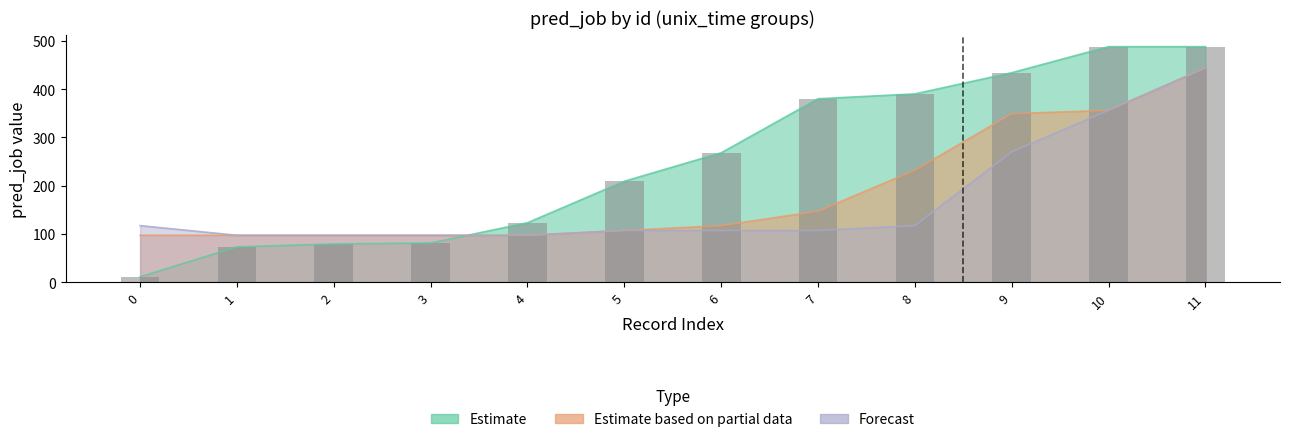

What is the value of the Forecast bar at the 4th from the left?

97